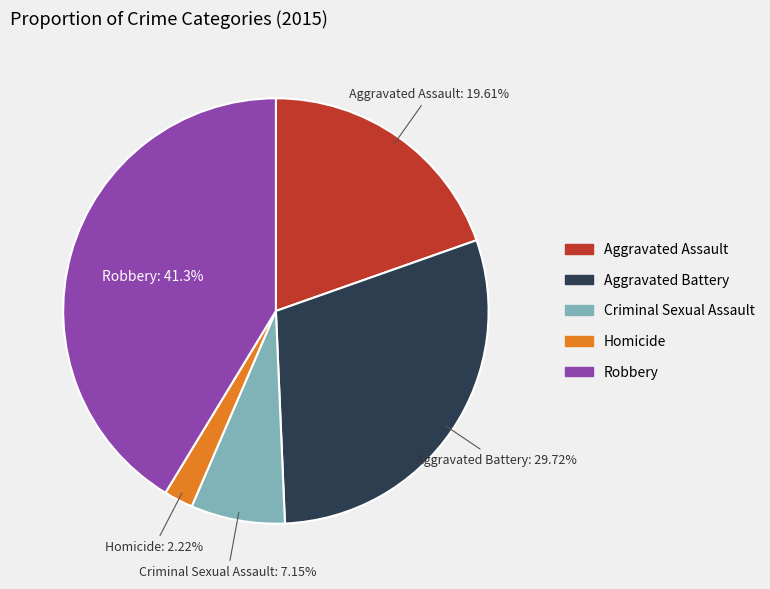

Combined, do Aggravated Assault and Homicide account for over 50%?

No